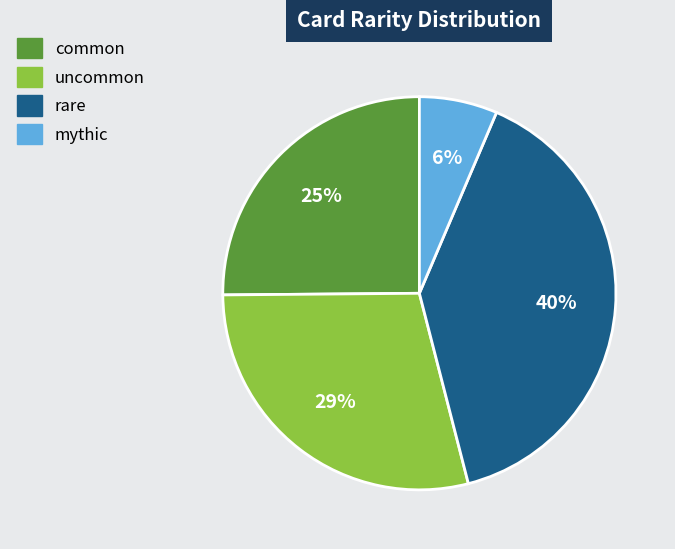

To the nearest percent, what is the combined percentage of uncommon and mythic?

35%